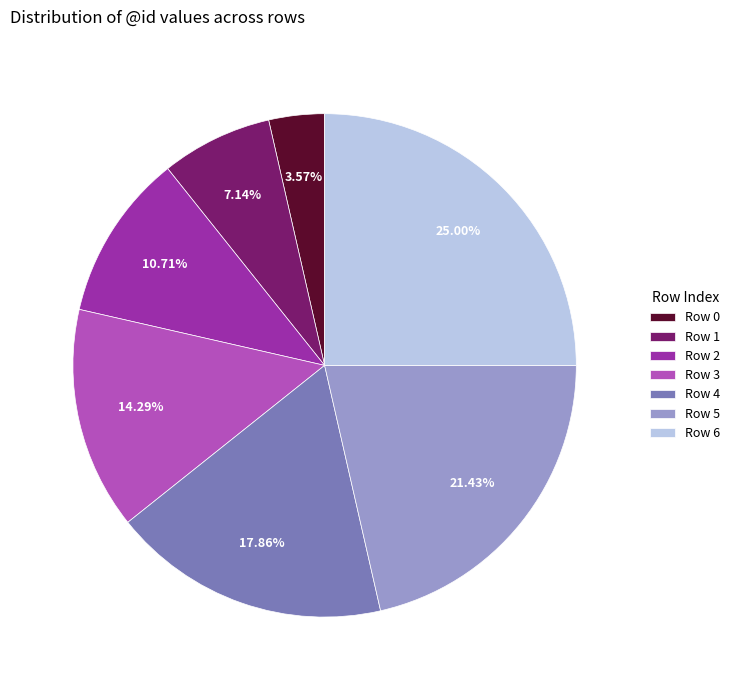

Is there a majority slice in this chart?

No